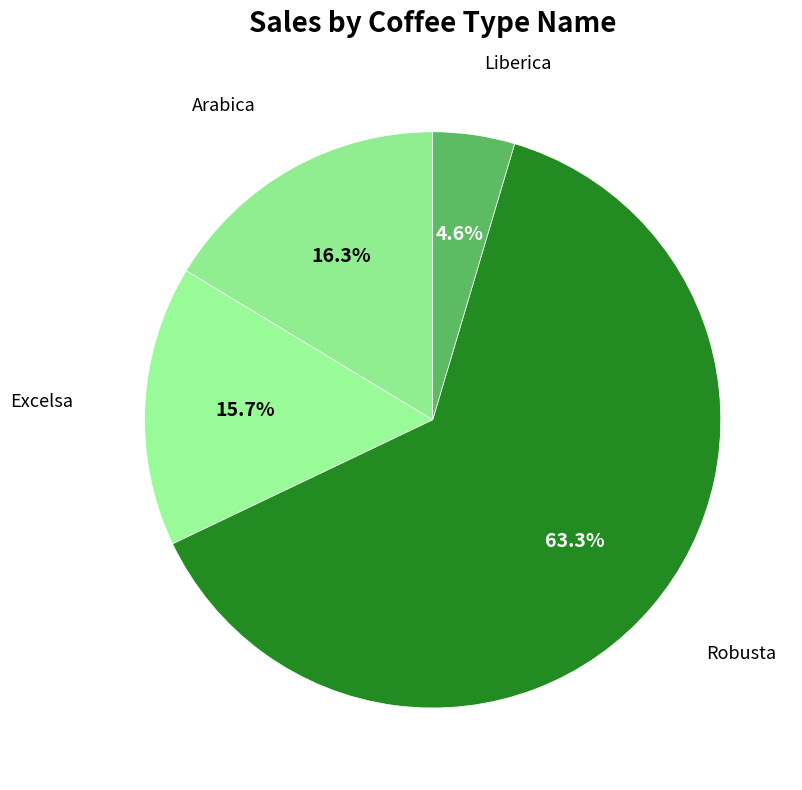

How many segments does this pie chart have?

4